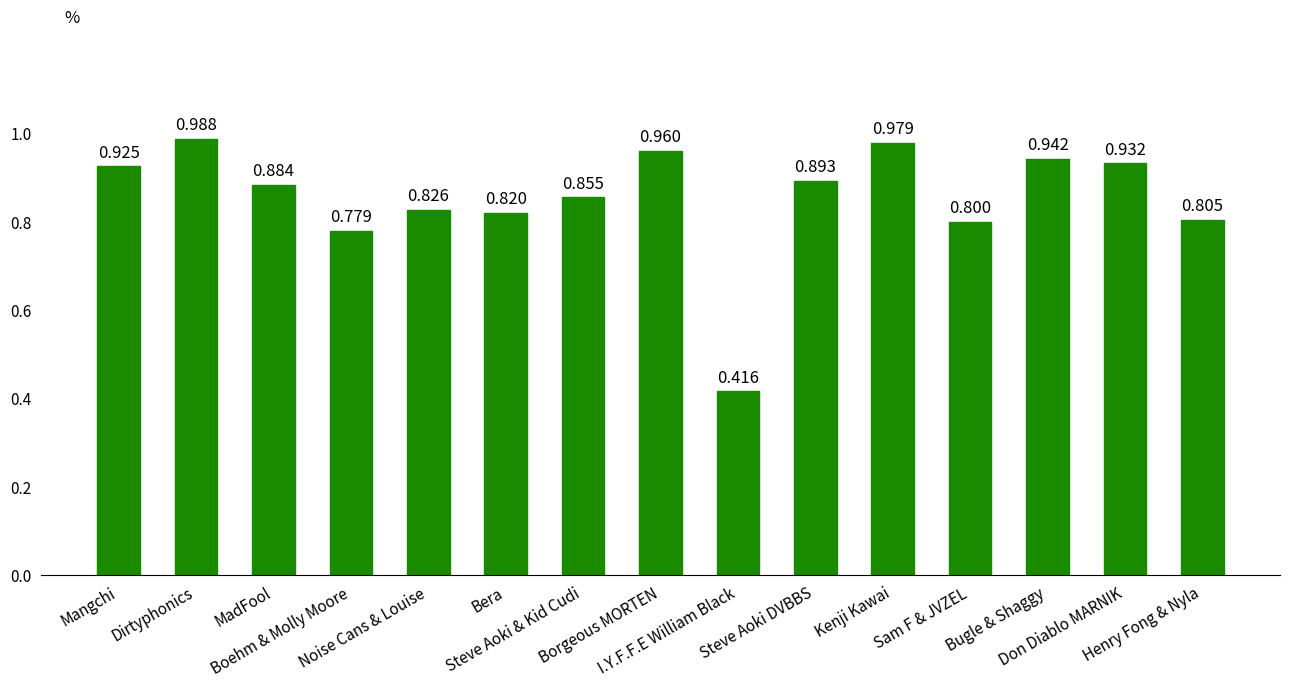

What is the value of the 3rd bar from the left?

0.9